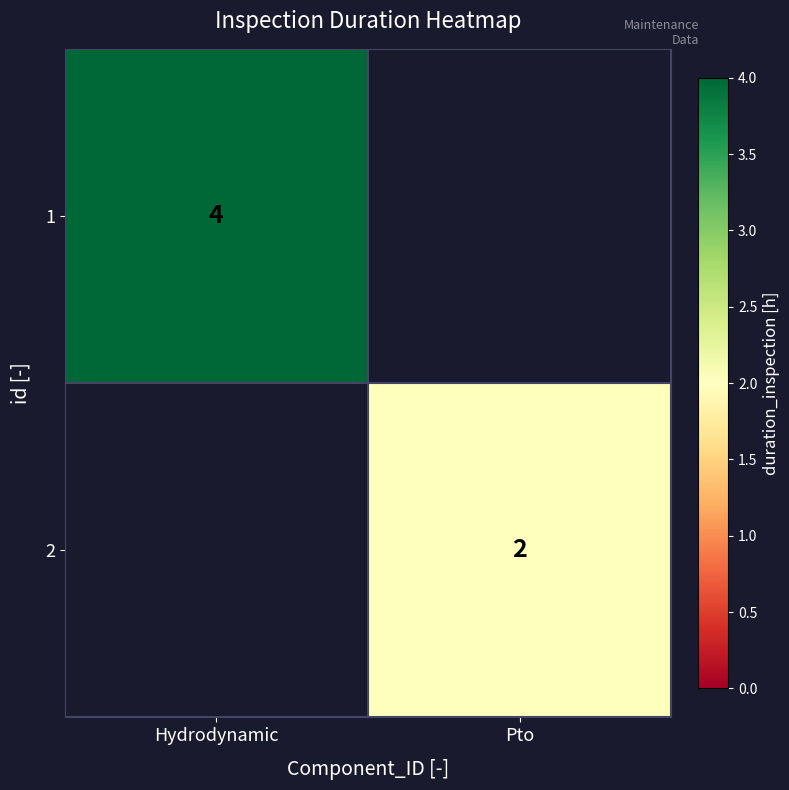

Between Pto and Hydrodynamic, which is larger?

Hydrodynamic